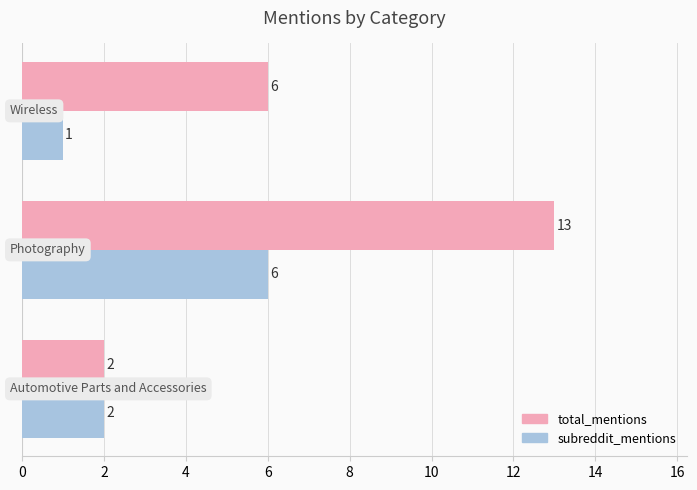

What is the highest value of the subreddit_mentions series?

6